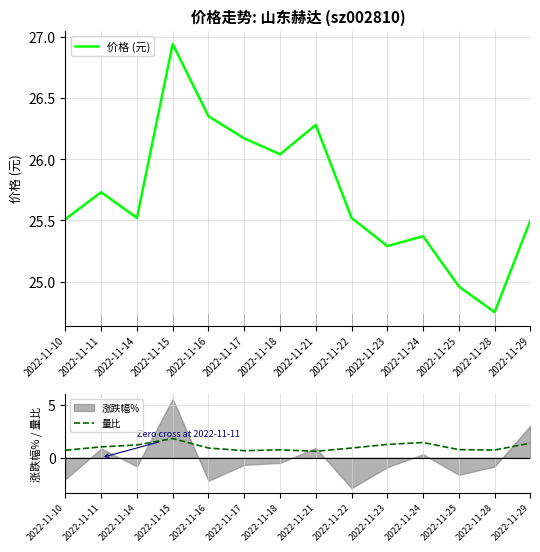

True or false: 价格 (元) has more than 0 interior local peaks.

True